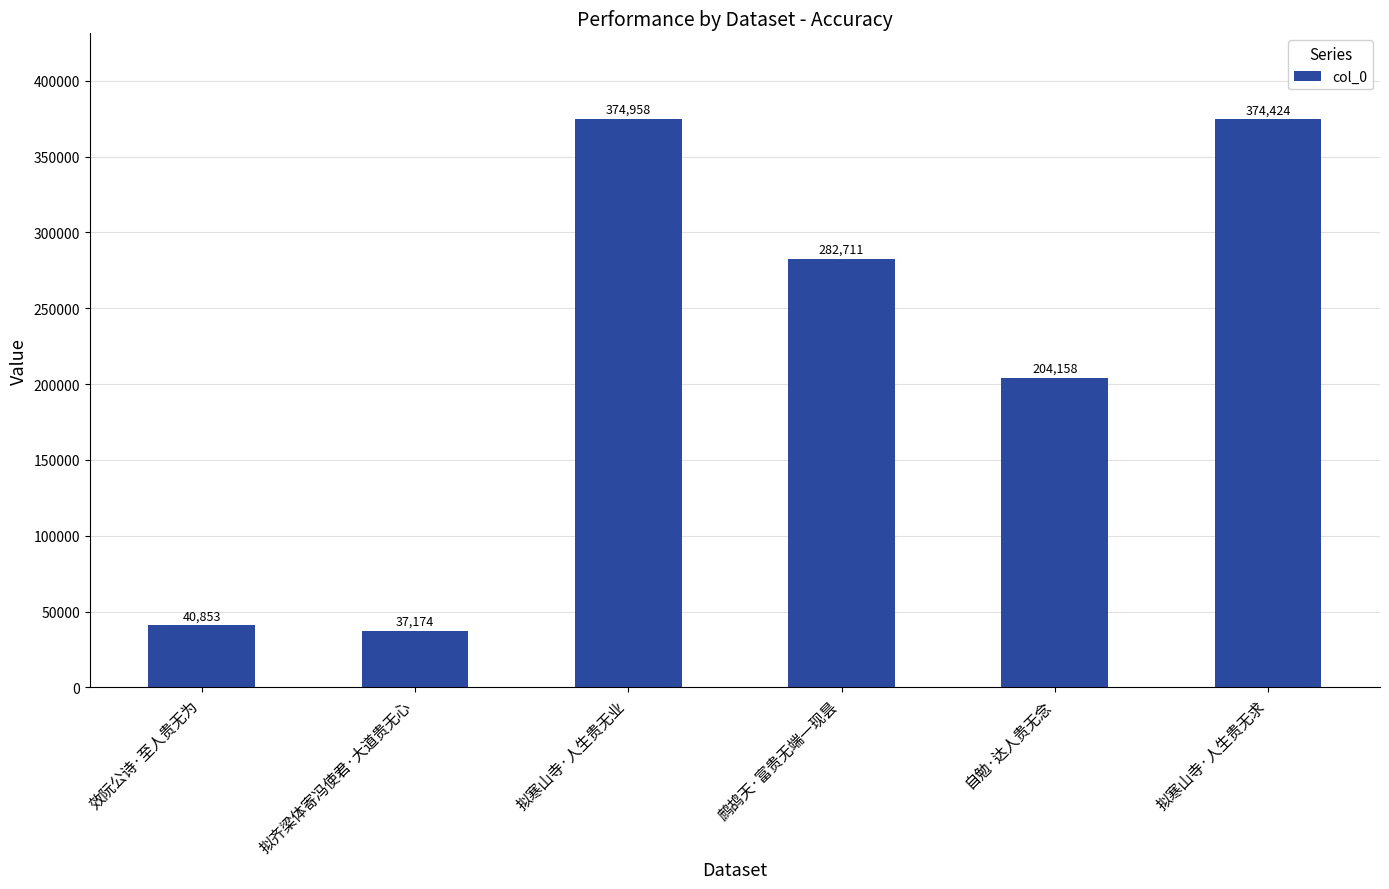

Rank the categories by value from highest to lowest.

拟寒山寺·人生贵无业, 拟寒山寺·人生贵无求, 鹧鸪天·富贵无端一现昙, 自勉·达人贵无念, 效阮公诗·至人贵无为, 拟齐梁体寄冯使君·大道贵无心